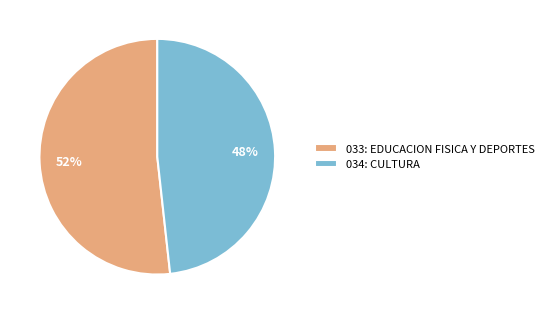

What is the largest slice in the pie chart?

033: EDUCACION FISICA Y DEPORTES